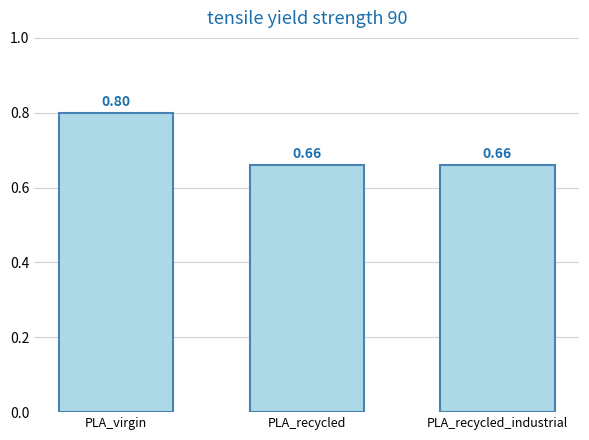

What is the approximate value at PLA_virgin?

0.8